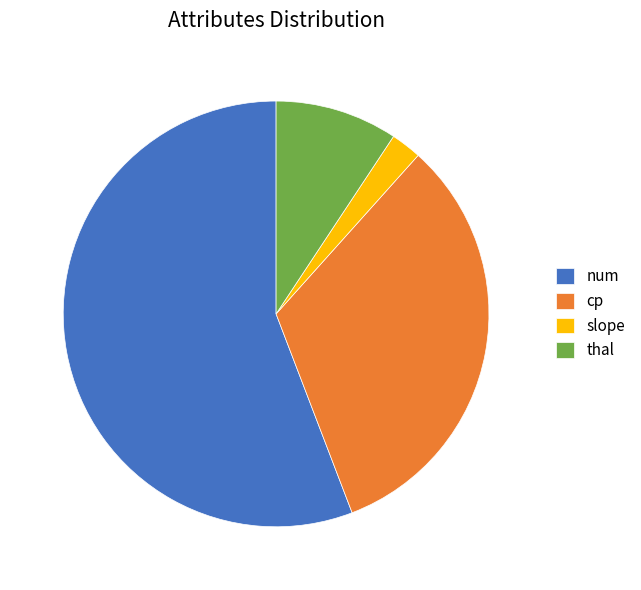

True or false: thal accounts for 9% of the total.

True